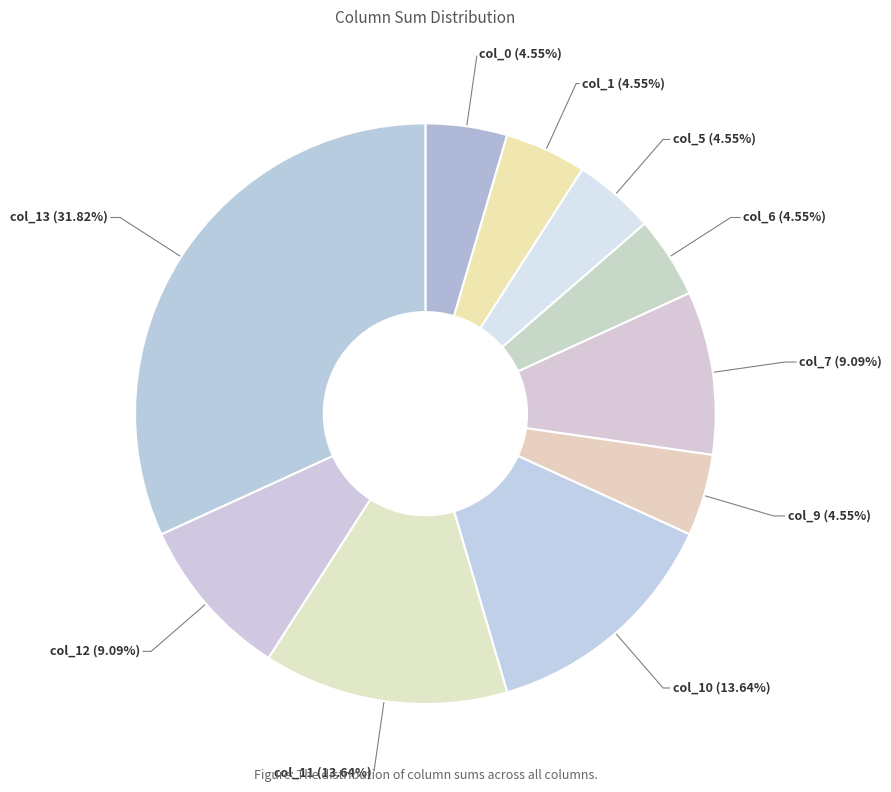

To the nearest percent, what is the average slice percentage?

10%